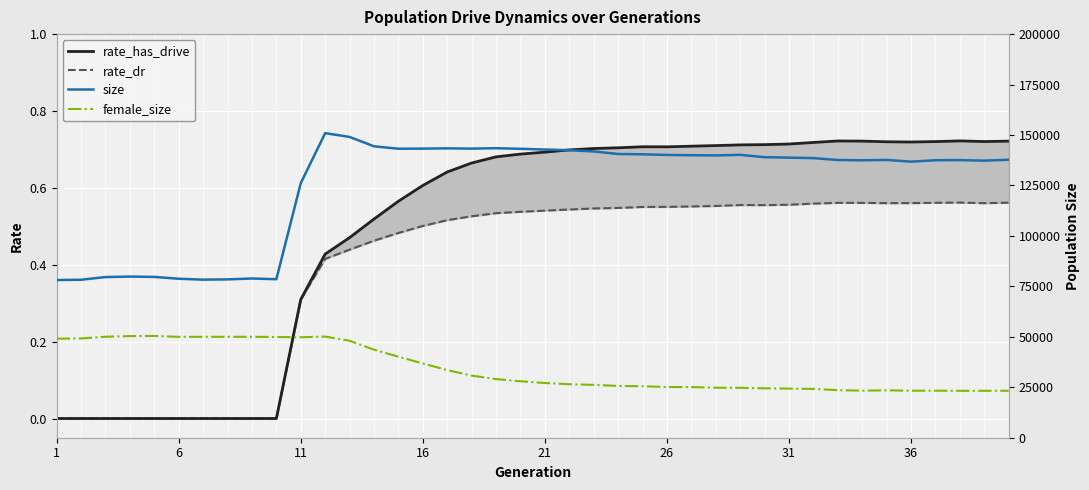

At which label is rate_dr closest to 0?

1